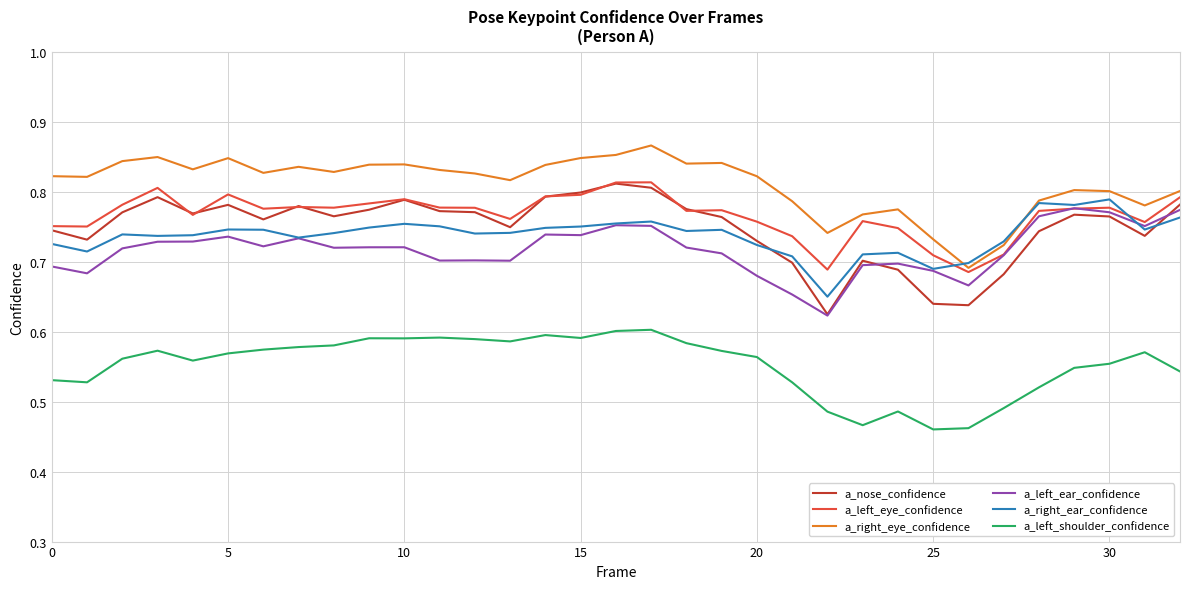

Which series has the largest total across all categories?

a_right_eye_confidence